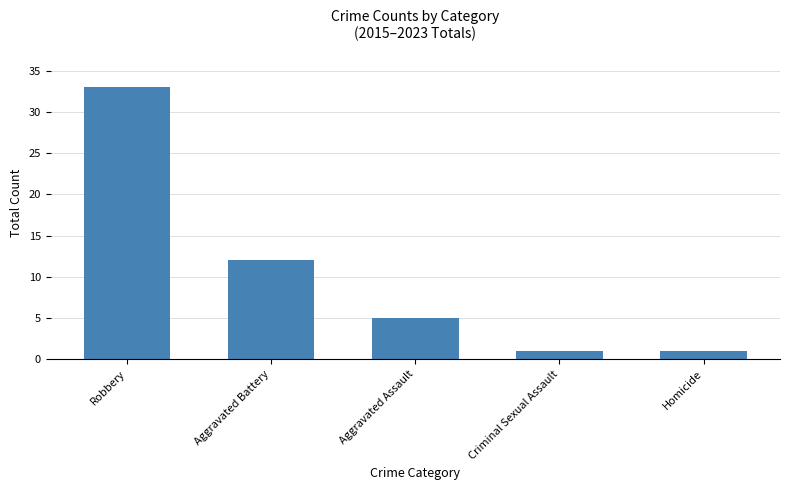

What is the difference between the second highest and second lowest values?

11